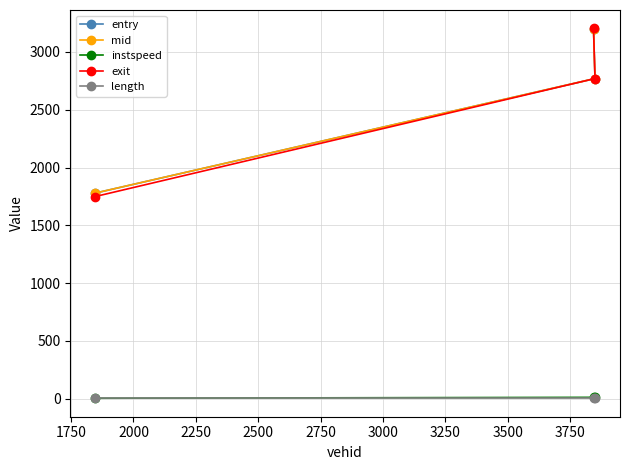

How many categories are shown in the chart?

3